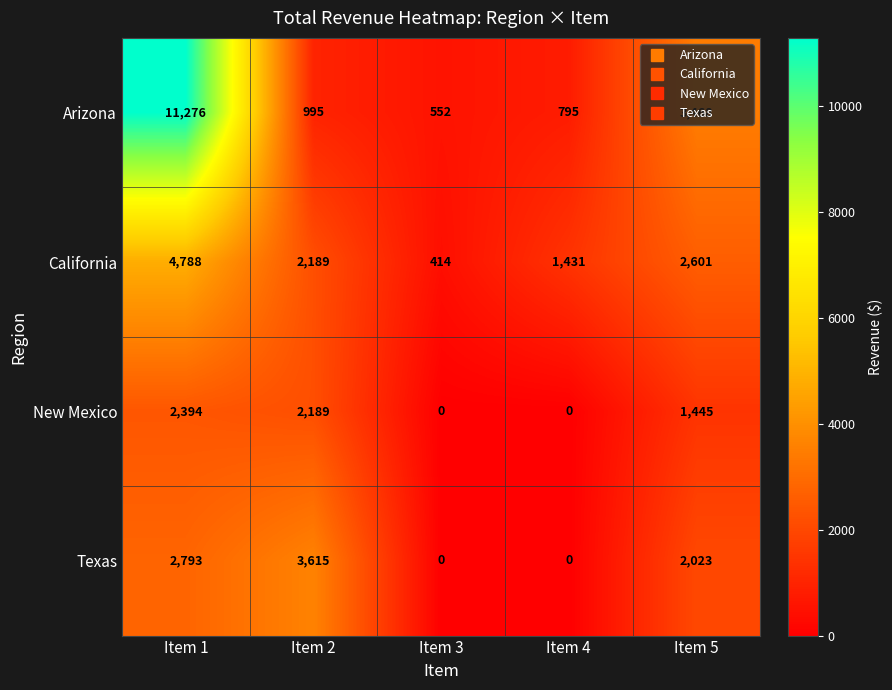

Rank the categories by Arizona value from highest to lowest.

Item 1, Item 5, Item 2, Item 4, Item 3